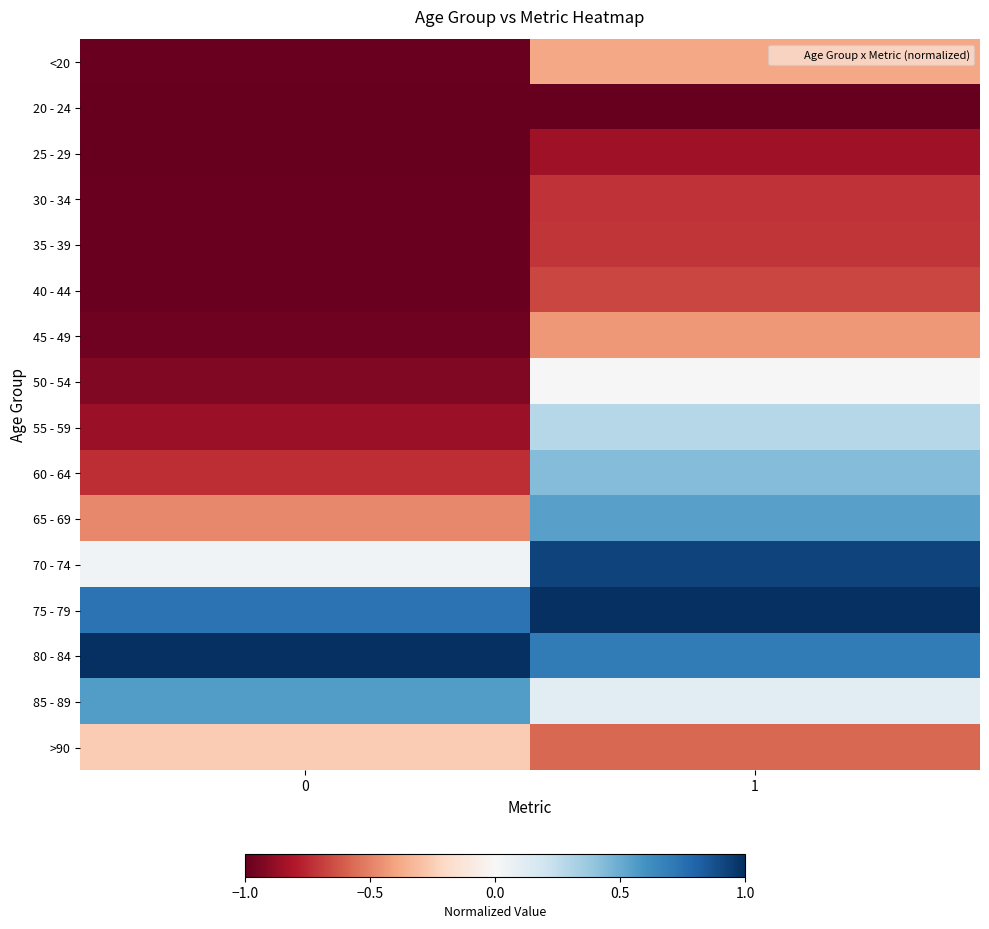

Rank the series at 0 from highest to lowest value.

80 - 84, 75 - 79, 85 - 89, 70 - 74, >90, 65 - 69, 60 - 64, 55 - 59, 50 - 54, 45 - 49, 40 - 44, <20, 35 - 39, 30 - 34, 20 - 24, 25 - 29